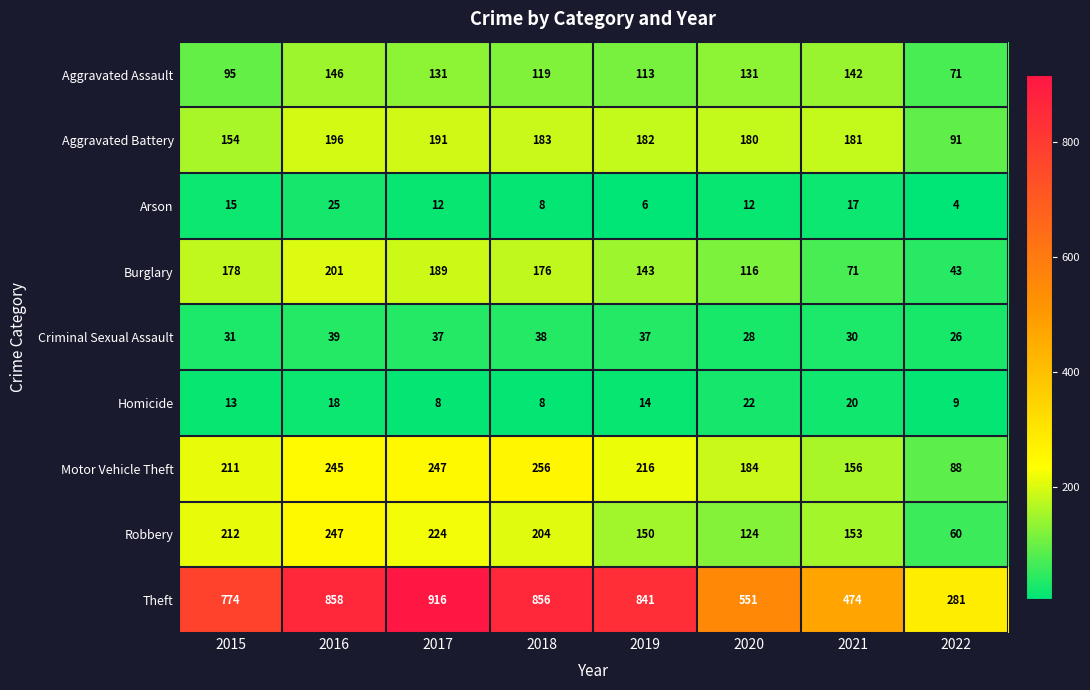

Count the number of data series in this chart.

9